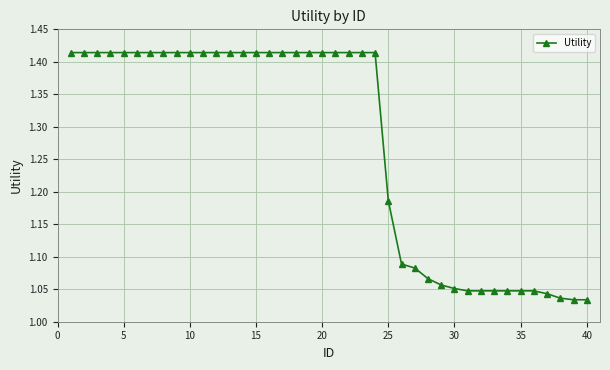

What is the average value?

1.3